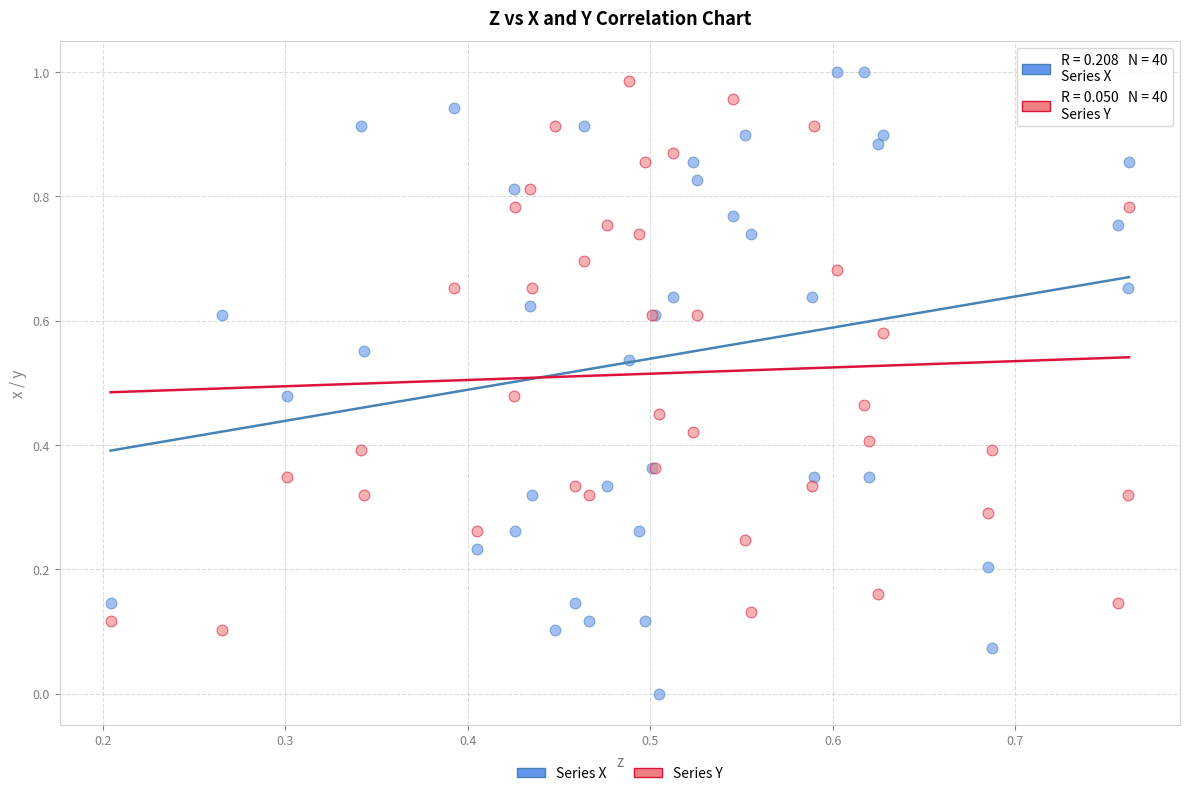

Which series has the widest spread of Y values?

Series X